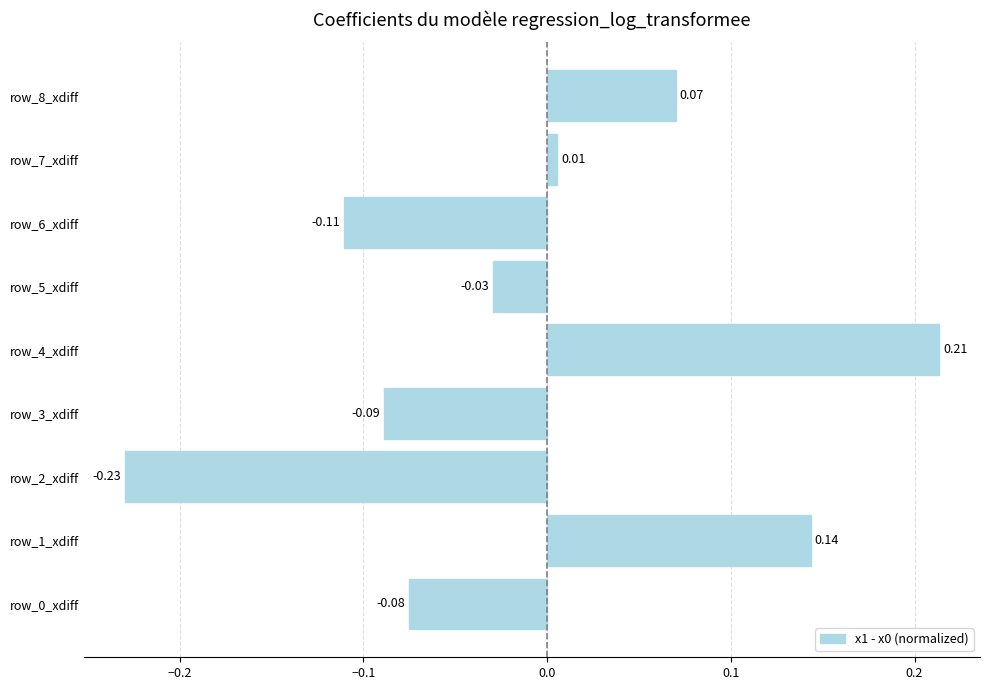

What is the sum of the values at row_0_xdiff and row_2_xdiff?

-0.3